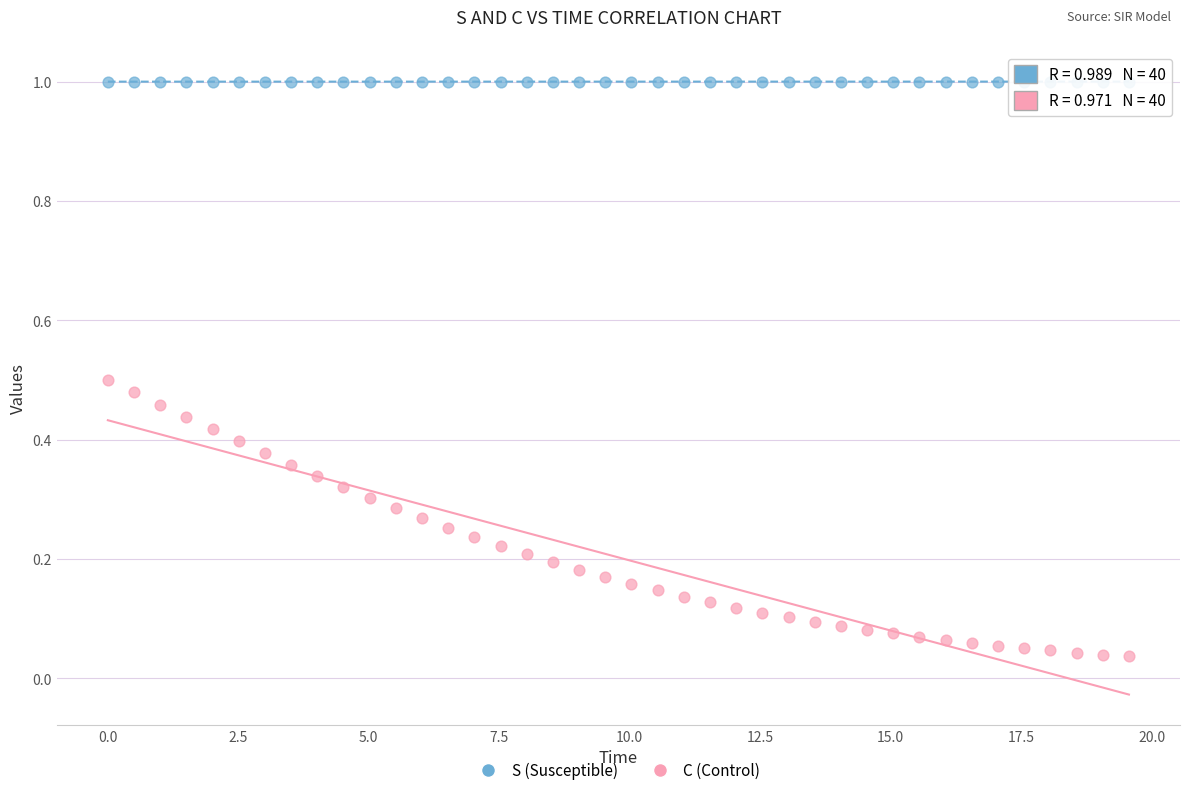

Across all data points, what is the range of Y values (max minus min)?

1.0